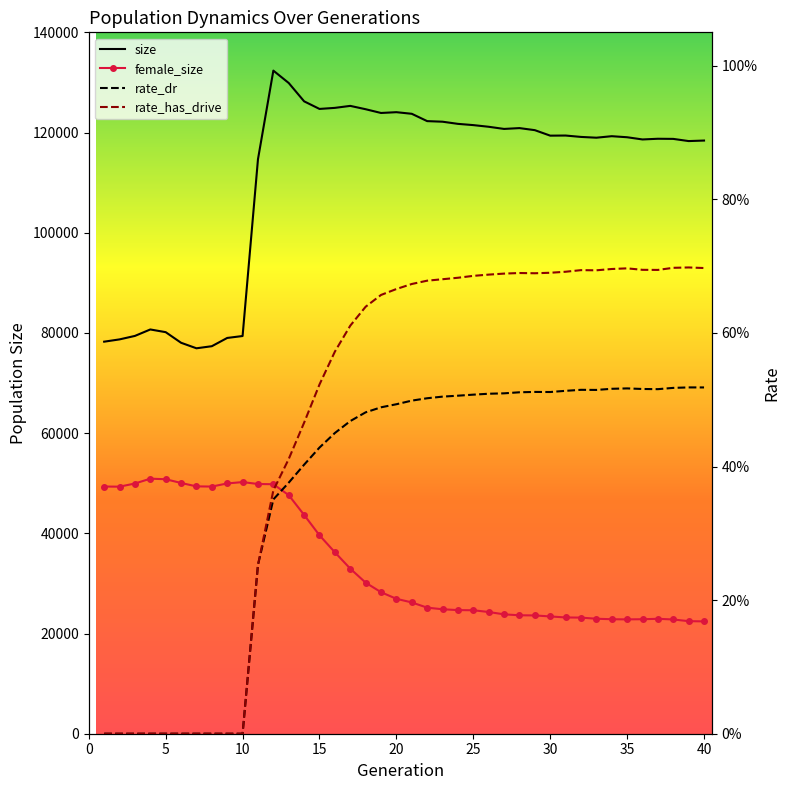

Which series has the widest spread of values?

size